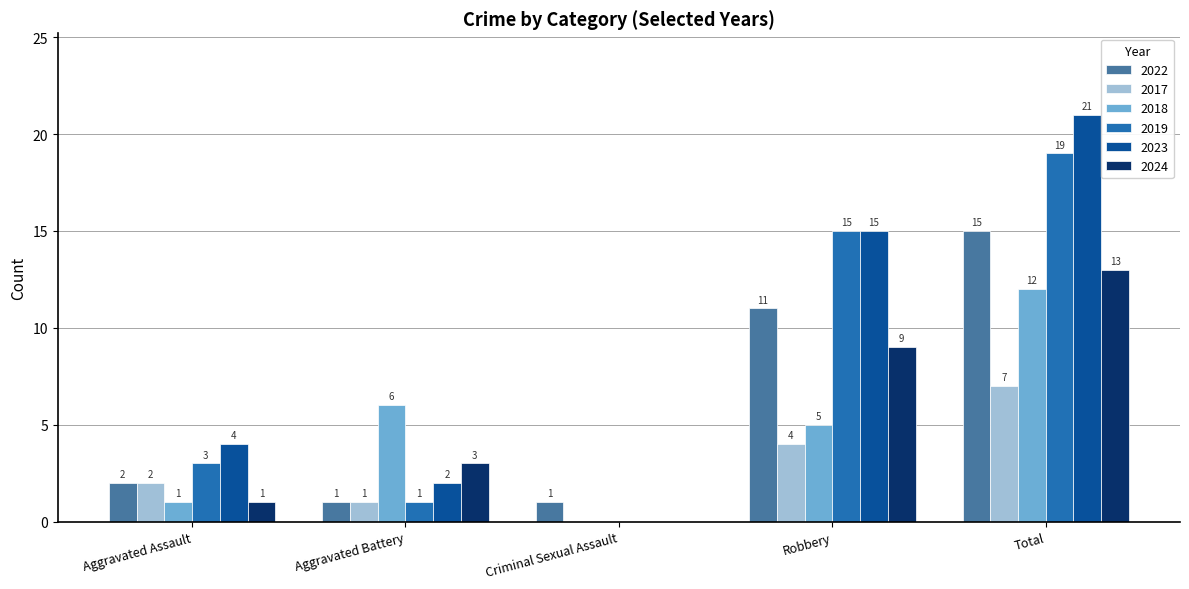

How many series are shown in this chart?

6